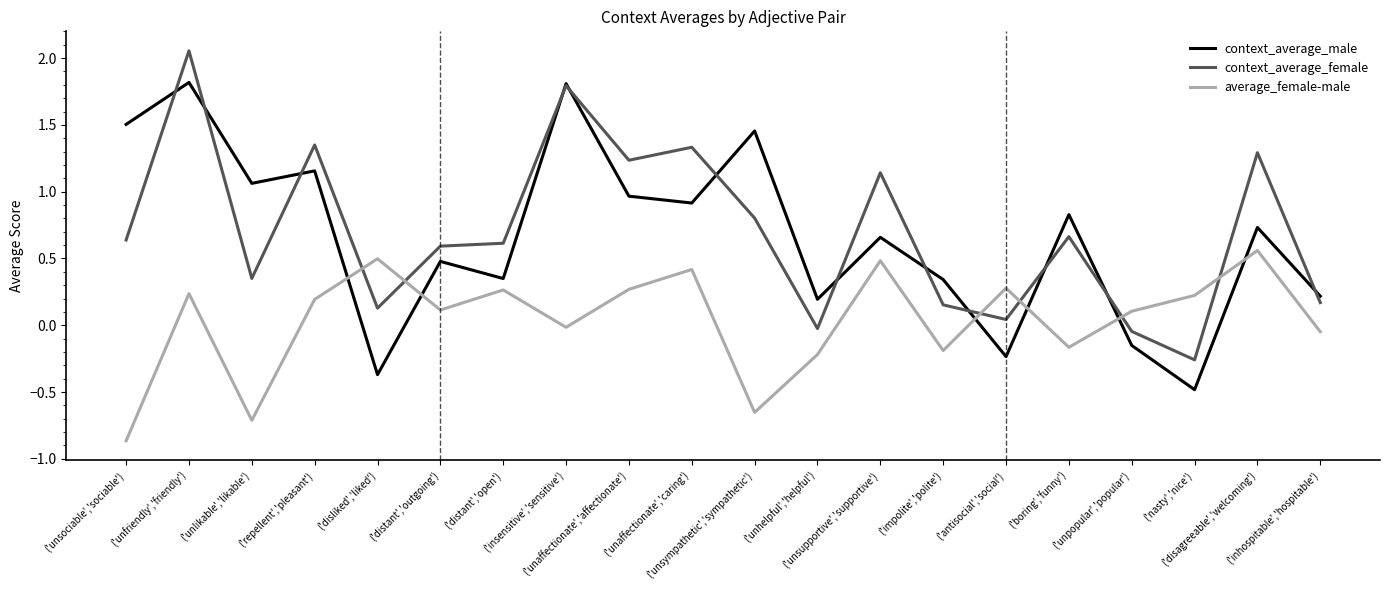

Where is context_average_male nearest to the value 0?

('unpopular','popular')